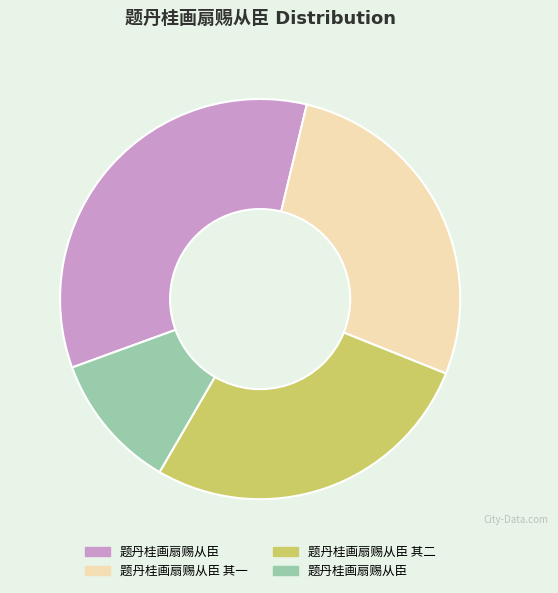

Is there any slice that represents more than half of the pie?

No